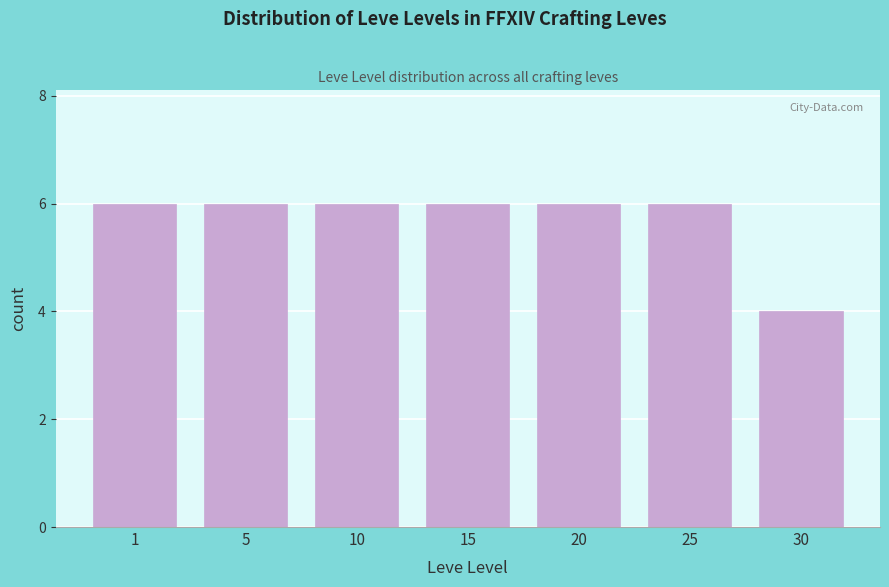

Reading left to right, list all the values displayed in this chart.

1=6	5=6	10=6	15=6	20=6	25=6	30=4